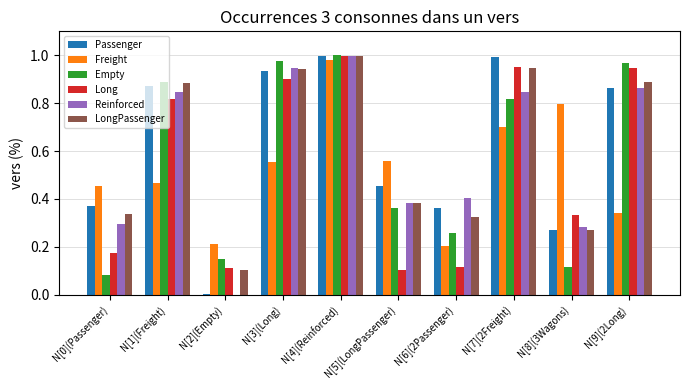

Is it true that Passenger equals 0.3 at N[8](3Wagons)?

True